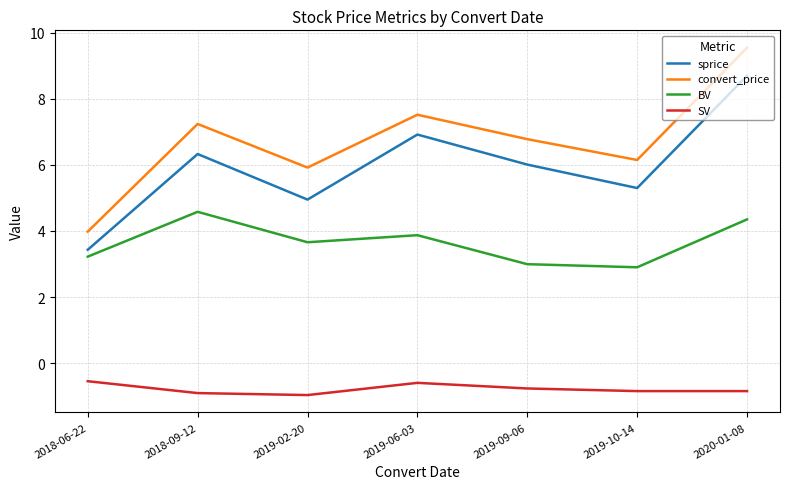

At which category is the sum across all series the highest?

2020-01-08